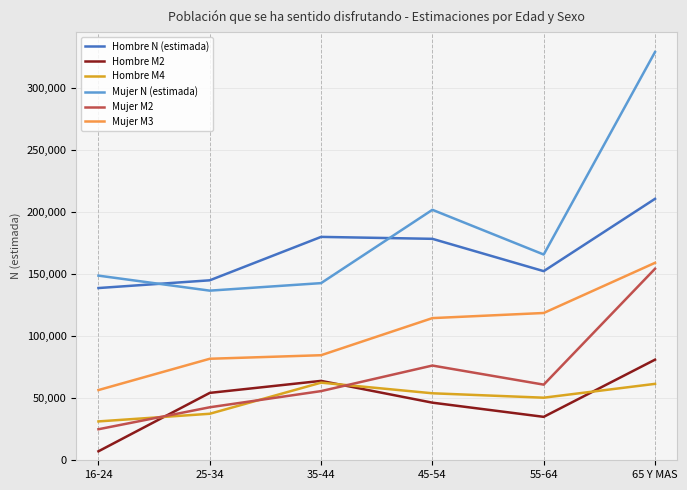

Which series changed the most between 55-64 and 65 Y MAS?

Mujer N (estimada)